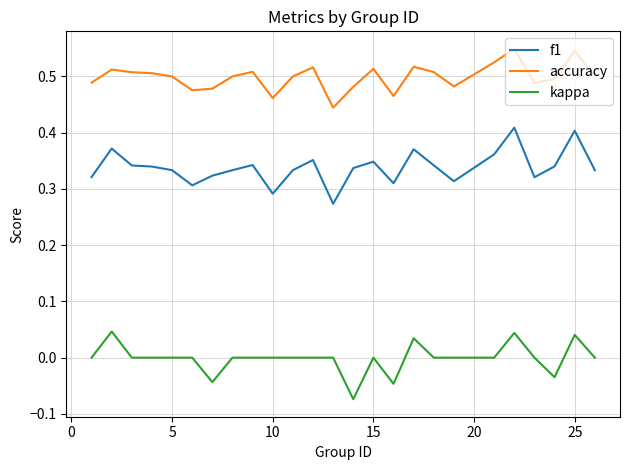

True or false: accuracy and f1 intersect in this chart.

False